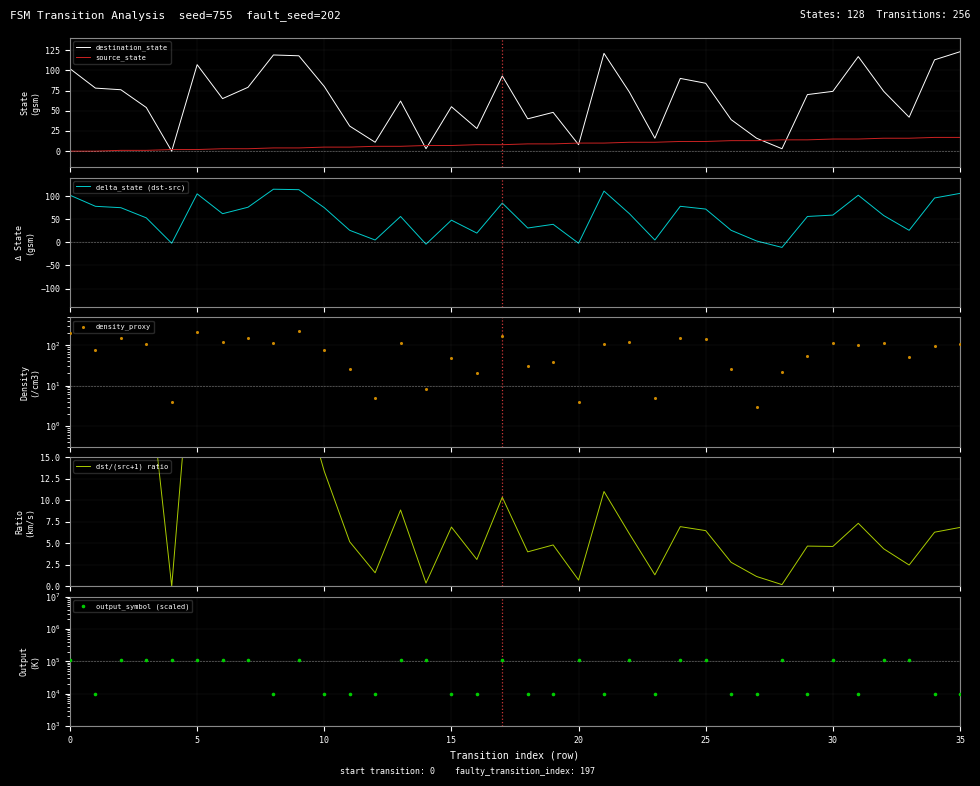

Which series has the largest total across all categories?

output_symbol (scaled)